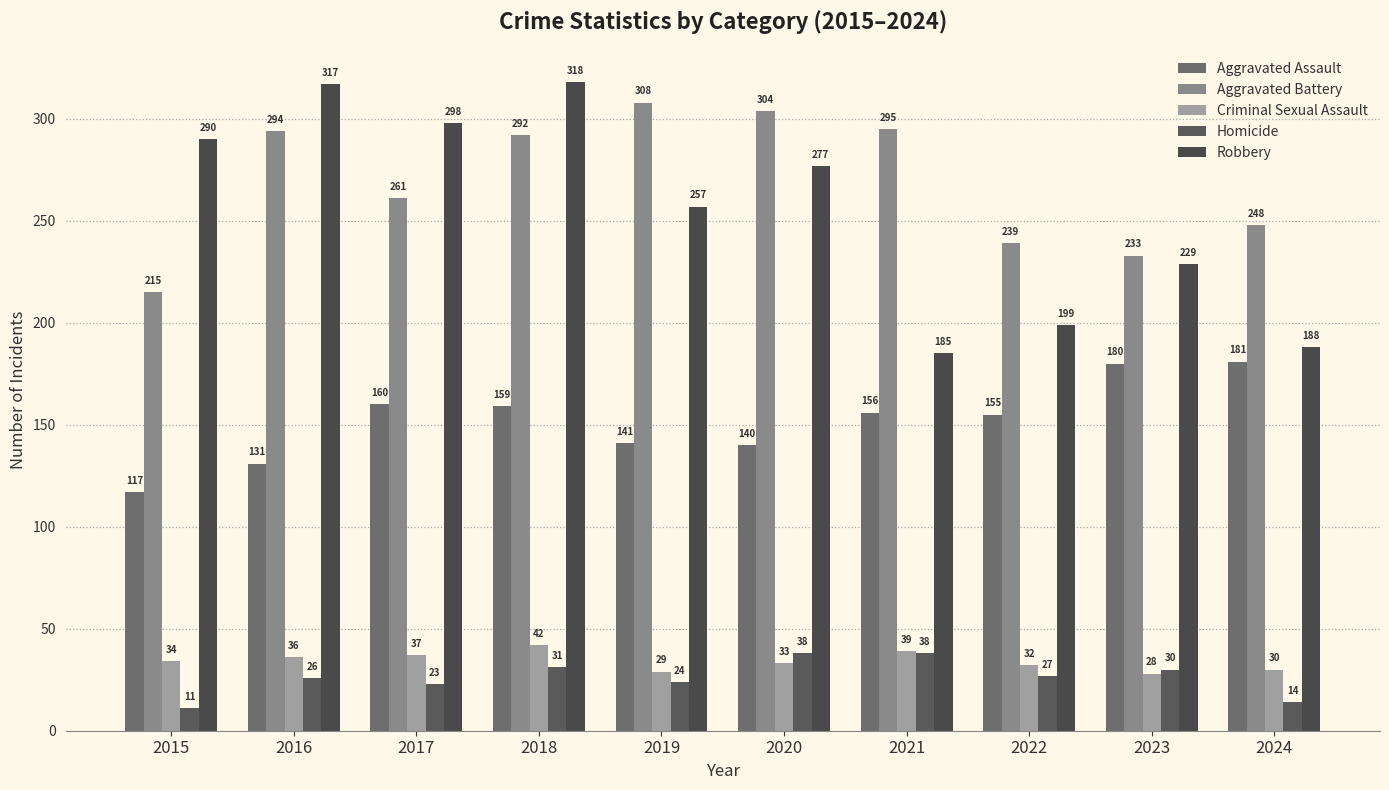

Count the number of data series in this chart.

5